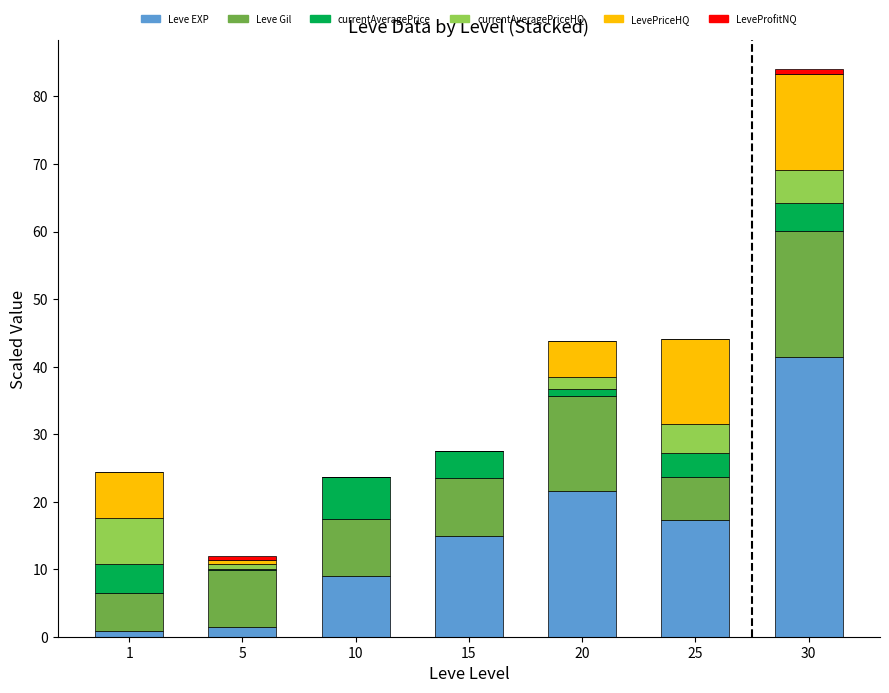

At which category is the sum across all series the highest?

30